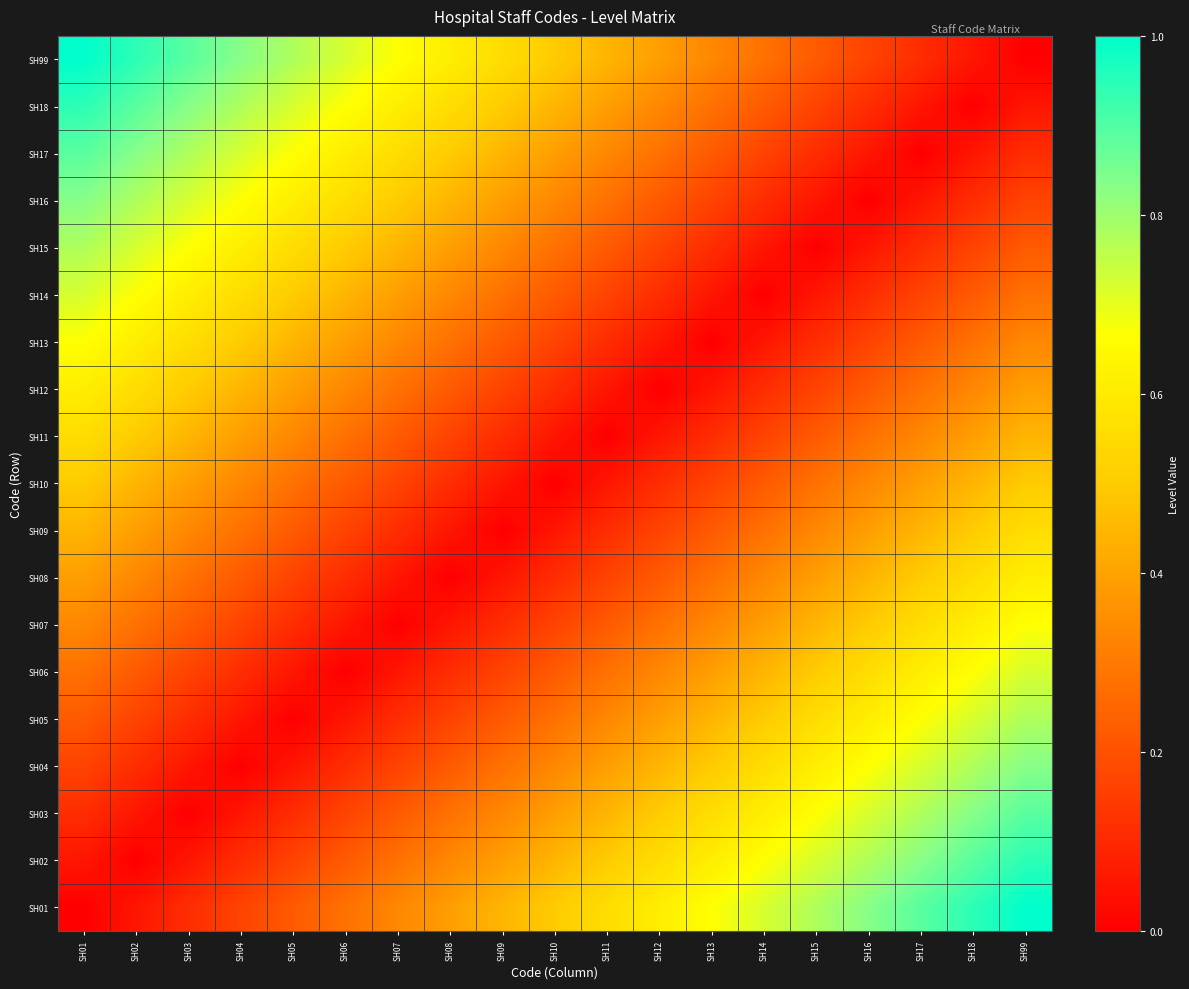

Reading left to right, what are all the values shown in this chart?

SH01: SH01=0.0	SH02=0.1	SH03=0.1	SH04=0.2	SH05=0.2	SH06=0.3	SH07=0.3	SH08=0.4	SH09=0.4	SH10=0.5	SH11=0.6	SH12=0.6	SH13=0.7	SH14=0.7	SH15=0.8	SH16=0.8	SH17=0.9	SH18=0.9	SH99=1.0
SH02: SH01=0.1	SH02=0.0	SH03=0.1	SH04=0.1	SH05=0.2	SH06=0.2	SH07=0.3	SH08=0.3	SH09=0.4	SH10=0.4	SH11=0.5	SH12=0.6	SH13=0.6	SH14=0.7	SH15=0.7	SH16=0.8	SH17=0.8	SH18=0.9	SH99=0.9
SH03: SH01=0.1	SH02=0.1	SH03=0.0	SH04=0.1	SH05=0.1	SH06=0.2	SH07=0.2	SH08=0.3	SH09=0.3	SH10=0.4	SH11=0.4	SH12=0.5	SH13=0.6	SH14=0.6	SH15=0.7	SH16=0.7	SH17=0.8	SH18=0.8	SH99=0.9
SH04: SH01=0.2	SH02=0.1	SH03=0.1	SH04=0.0	SH05=0.1	SH06=0.1	SH07=0.2	SH08=0.2	SH09=0.3	SH10=0.3	SH11=0.4	SH12=0.4	SH13=0.5	SH14=0.6	SH15=0.6	SH16=0.7	SH17=0.7	SH18=0.8	SH99=0.8
SH05: SH01=0.2	SH02=0.2	SH03=0.1	SH04=0.1	SH05=0.0	SH06=0.1	SH07=0.1	SH08=0.2	SH09=0.2	SH10=0.3	SH11=0.3	SH12=0.4	SH13=0.4	SH14=0.5	SH15=0.6	SH16=0.6	SH17=0.7	SH18=0.7	SH99=0.8
SH06: SH01=0.3	SH02=0.2	SH03=0.2	SH04=0.1	SH05=0.1	SH06=0.0	SH07=0.1	SH08=0.1	SH09=0.2	SH10=0.2	SH11=0.3	SH12=0.3	SH13=0.4	SH14=0.4	SH15=0.5	SH16=0.6	SH17=0.6	SH18=0.7	SH99=0.7
SH07: SH01=0.3	SH02=0.3	SH03=0.2	SH04=0.2	SH05=0.1	SH06=0.1	SH07=0.0	SH08=0.1	SH09=0.1	SH10=0.2	SH11=0.2	SH12=0.3	SH13=0.3	SH14=0.4	SH15=0.4	SH16=0.5	SH17=0.6	SH18=0.6	SH99=0.7
SH08: SH01=0.4	SH02=0.3	SH03=0.3	SH04=0.2	SH05=0.2	SH06=0.1	SH07=0.1	SH08=0.0	SH09=0.1	SH10=0.1	SH11=0.2	SH12=0.2	SH13=0.3	SH14=0.3	SH15=0.4	SH16=0.4	SH17=0.5	SH18=0.6	SH99=0.6
SH09: SH01=0.4	SH02=0.4	SH03=0.3	SH04=0.3	SH05=0.2	SH06=0.2	SH07=0.1	SH08=0.1	SH09=0.0	SH10=0.1	SH11=0.1	SH12=0.2	SH13=0.2	SH14=0.3	SH15=0.3	SH16=0.4	SH17=0.4	SH18=0.5	SH99=0.6
SH10: SH01=0.5	SH02=0.4	SH03=0.4	SH04=0.3	SH05=0.3	SH06=0.2	SH07=0.2	SH08=0.1	SH09=0.1	SH10=0.0	SH11=0.1	SH12=0.1	SH13=0.2	SH14=0.2	SH15=0.3	SH16=0.3	SH17=0.4	SH18=0.4	SH99=0.5
SH11: SH01=0.6	SH02=0.5	SH03=0.4	SH04=0.4	SH05=0.3	SH06=0.3	SH07=0.2	SH08=0.2	SH09=0.1	SH10=0.1	SH11=0.0	SH12=0.1	SH13=0.1	SH14=0.2	SH15=0.2	SH16=0.3	SH17=0.3	SH18=0.4	SH99=0.4
SH12: SH01=0.6	SH02=0.6	SH03=0.5	SH04=0.4	SH05=0.4	SH06=0.3	SH07=0.3	SH08=0.2	SH09=0.2	SH10=0.1	SH11=0.1	SH12=0.0	SH13=0.1	SH14=0.1	SH15=0.2	SH16=0.2	SH17=0.3	SH18=0.3	SH99=0.4
SH13: SH01=0.7	SH02=0.6	SH03=0.6	SH04=0.5	SH05=0.4	SH06=0.4	SH07=0.3	SH08=0.3	SH09=0.2	SH10=0.2	SH11=0.1	SH12=0.1	SH13=0.0	SH14=0.1	SH15=0.1	SH16=0.2	SH17=0.2	SH18=0.3	SH99=0.3
SH14: SH01=0.7	SH02=0.7	SH03=0.6	SH04=0.6	SH05=0.5	SH06=0.4	SH07=0.4	SH08=0.3	SH09=0.3	SH10=0.2	SH11=0.2	SH12=0.1	SH13=0.1	SH14=0.0	SH15=0.1	SH16=0.1	SH17=0.2	SH18=0.2	SH99=0.3
SH15: SH01=0.8	SH02=0.7	SH03=0.7	SH04=0.6	SH05=0.6	SH06=0.5	SH07=0.4	SH08=0.4	SH09=0.3	SH10=0.3	SH11=0.2	SH12=0.2	SH13=0.1	SH14=0.1	SH15=0.0	SH16=0.1	SH17=0.1	SH18=0.2	SH99=0.2
SH16: SH01=0.8	SH02=0.8	SH03=0.7	SH04=0.7	SH05=0.6	SH06=0.6	SH07=0.5	SH08=0.4	SH09=0.4	SH10=0.3	SH11=0.3	SH12=0.2	SH13=0.2	SH14=0.1	SH15=0.1	SH16=0.0	SH17=0.1	SH18=0.1	SH99=0.2
SH17: SH01=0.9	SH02=0.8	SH03=0.8	SH04=0.7	SH05=0.7	SH06=0.6	SH07=0.6	SH08=0.5	SH09=0.4	SH10=0.4	SH11=0.3	SH12=0.3	SH13=0.2	SH14=0.2	SH15=0.1	SH16=0.1	SH17=0.0	SH18=0.1	SH99=0.1
SH18: SH01=0.9	SH02=0.9	SH03=0.8	SH04=0.8	SH05=0.7	SH06=0.7	SH07=0.6	SH08=0.6	SH09=0.5	SH10=0.4	SH11=0.4	SH12=0.3	SH13=0.3	SH14=0.2	SH15=0.2	SH16=0.1	SH17=0.1	SH18=0.0	SH99=0.1
SH99: SH01=1.0	SH02=0.9	SH03=0.9	SH04=0.8	SH05=0.8	SH06=0.7	SH07=0.7	SH08=0.6	SH09=0.6	SH10=0.5	SH11=0.4	SH12=0.4	SH13=0.3	SH14=0.3	SH15=0.2	SH16=0.2	SH17=0.1	SH18=0.1	SH99=0.0